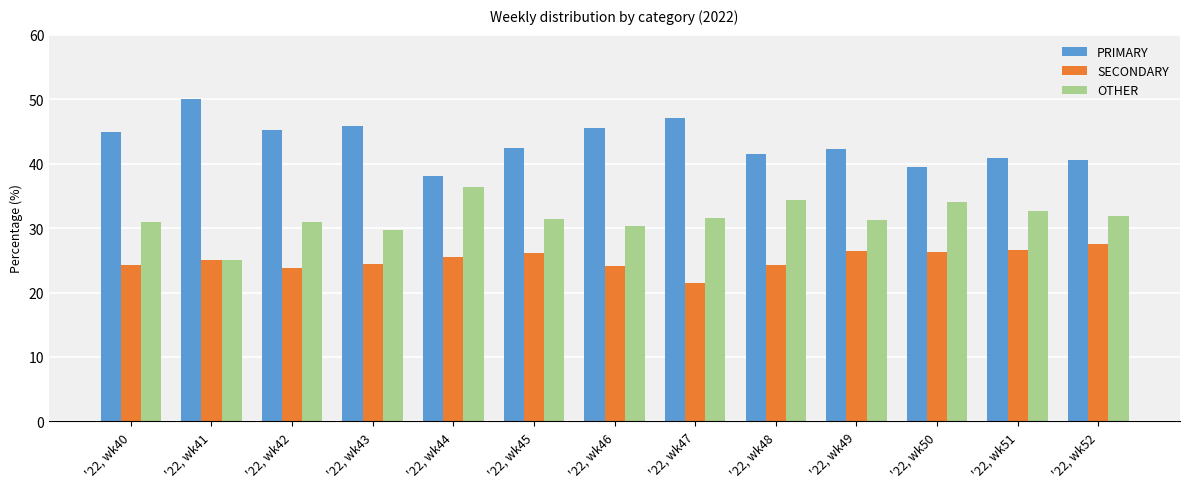

What value does the SECONDARY series have at '22, wk46?

24.1